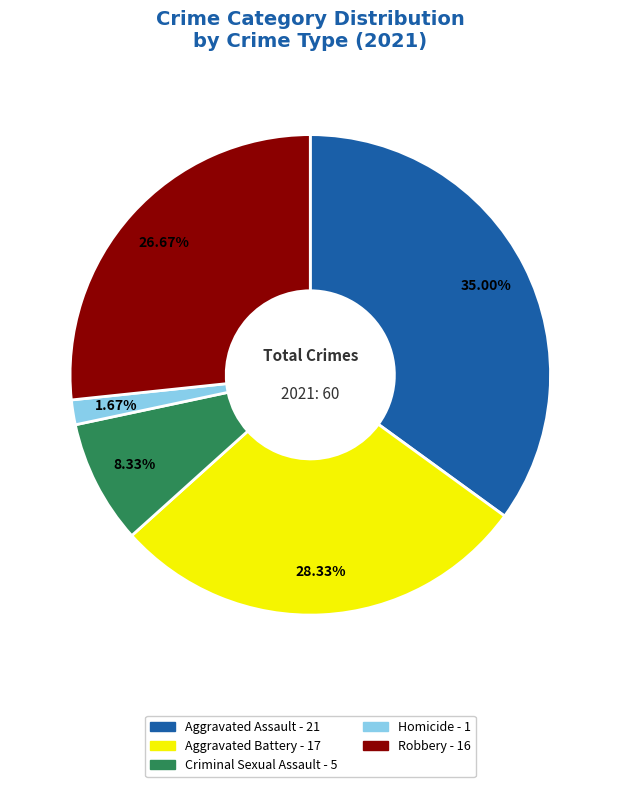

Approximately how many times larger is the value at Aggravated Battery compared to Criminal Sexual Assault?

3.4